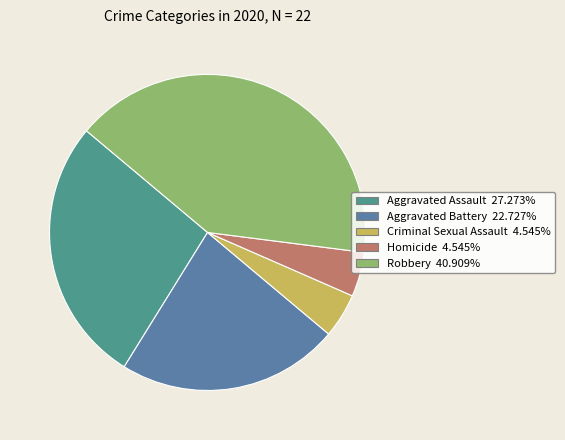

What is the total percentage of Criminal Sexual Assault and Robbery?

45.5%